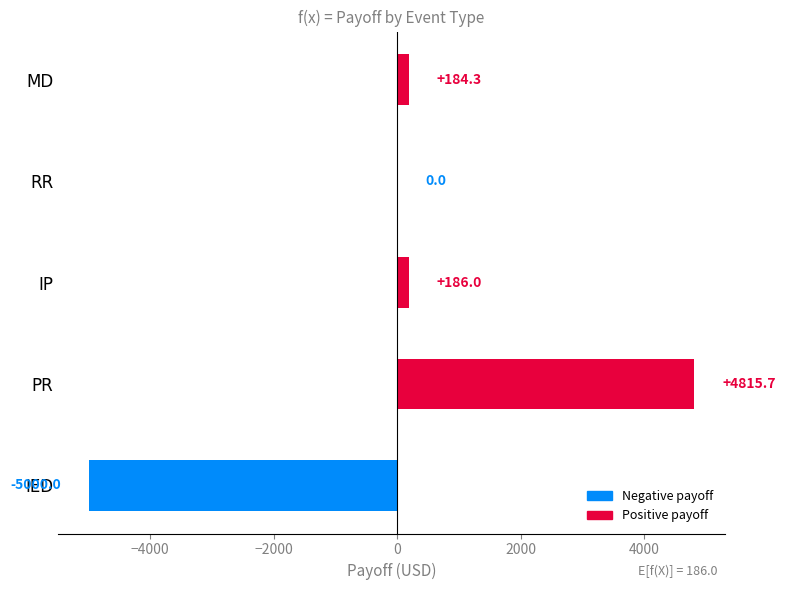

What is the sum of the values at PR and MD?

5000.0